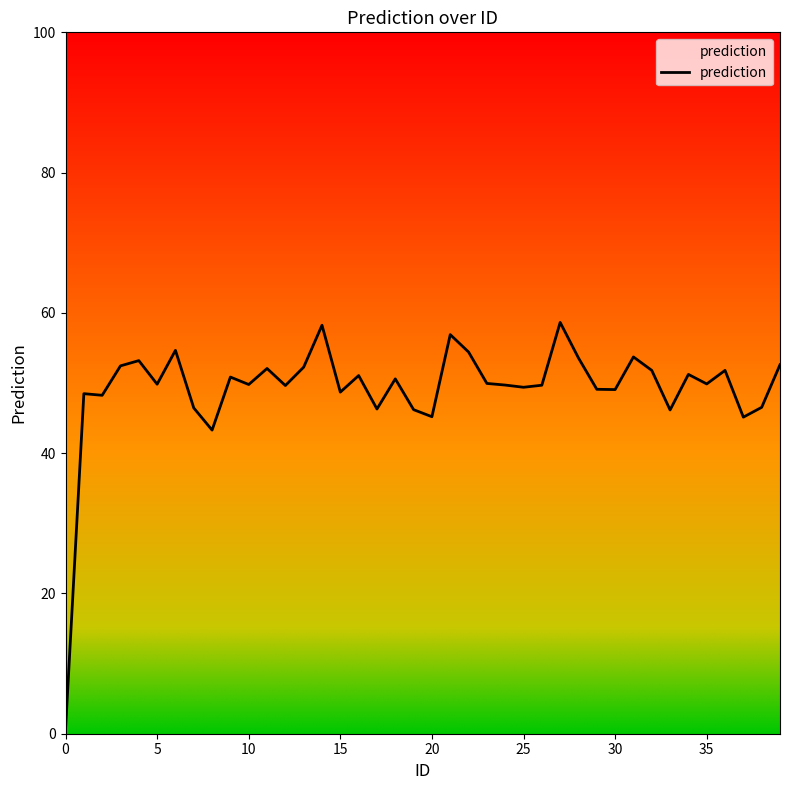

What is the difference between the maximum and minimum values?

58.1